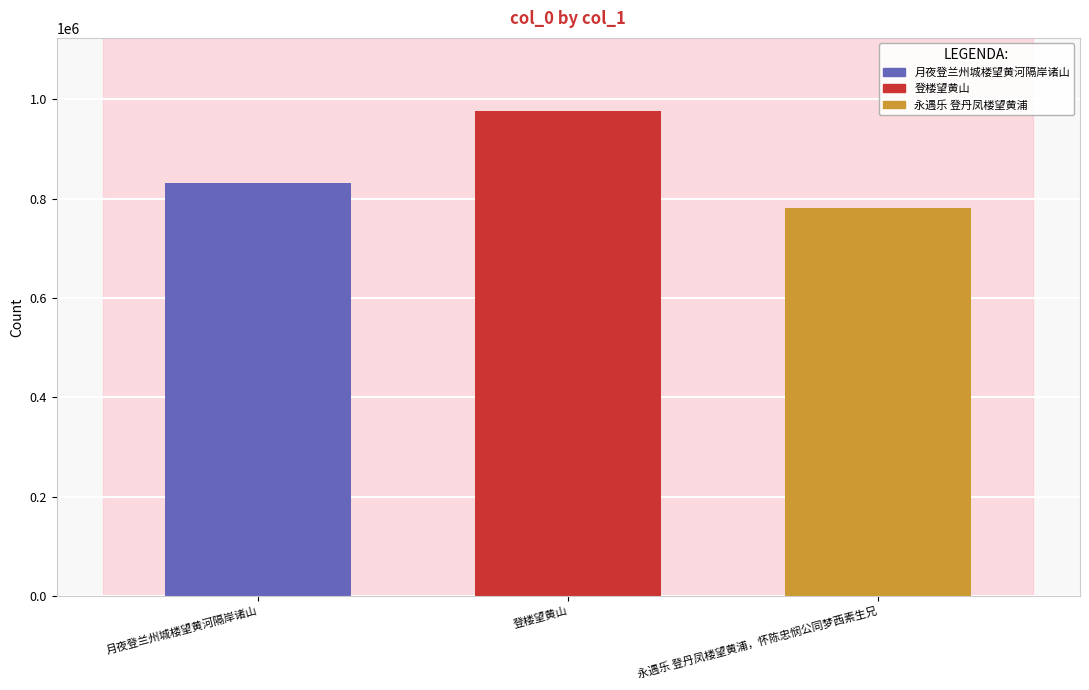

What position from the left is 月夜登兰州城楼望黄河隔岸诸山?

1